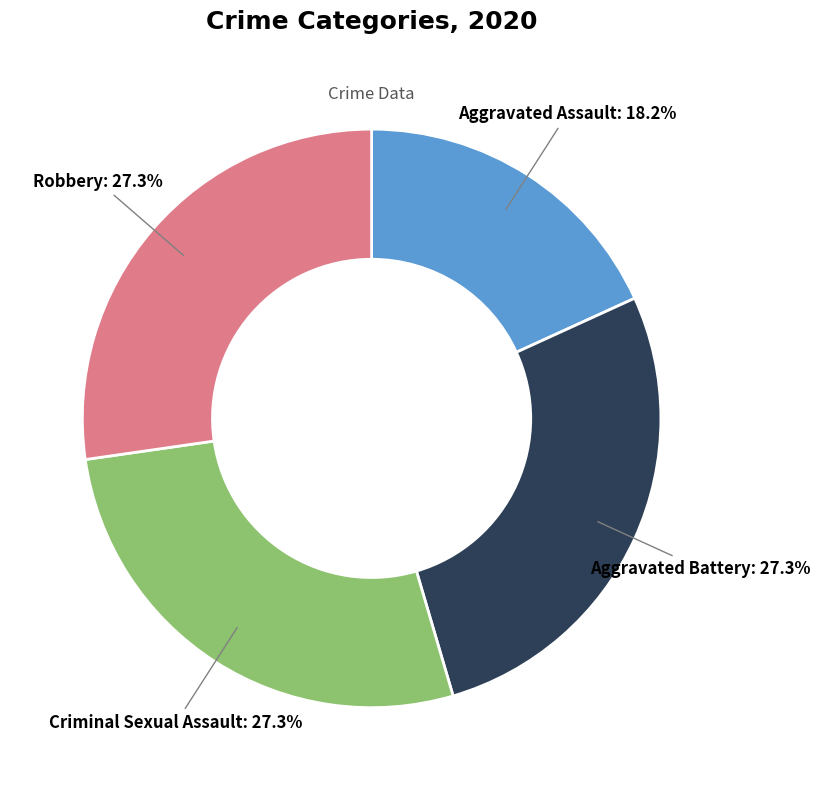

Combined, what portion of the pie is Robbery and Criminal Sexual Assault?

54.5%